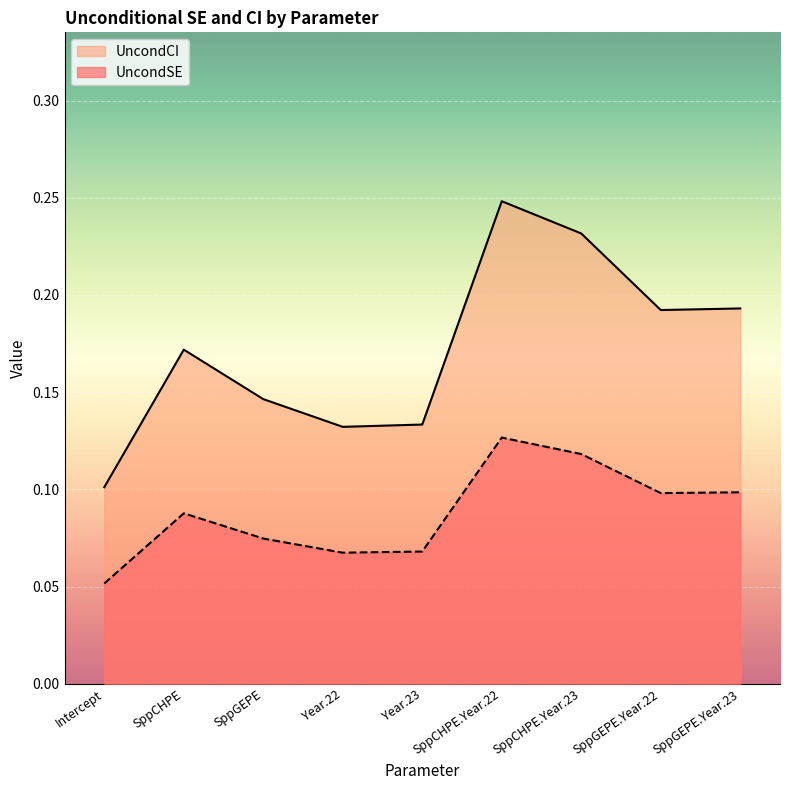

How many lines are shown in the chart?

2